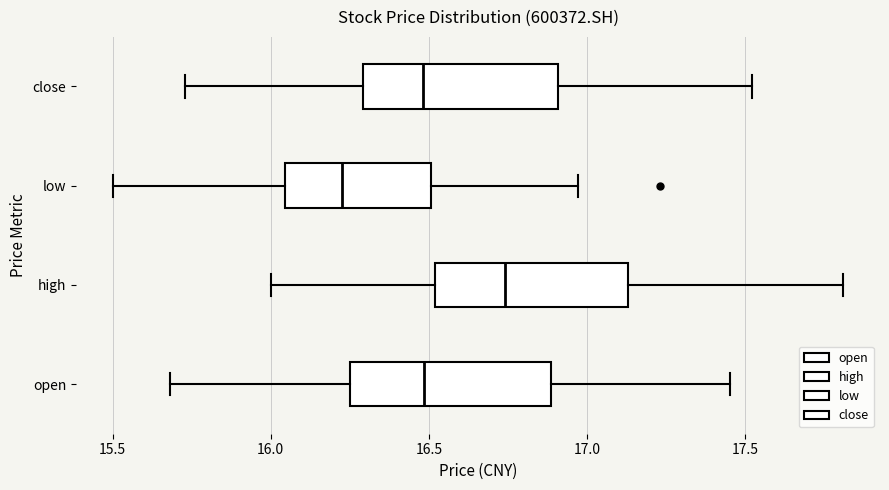

Where does the left whisker of the box for open end on the x-axis? The values are not printed on the chart, so give them approximately, as read against the axis.

15.70